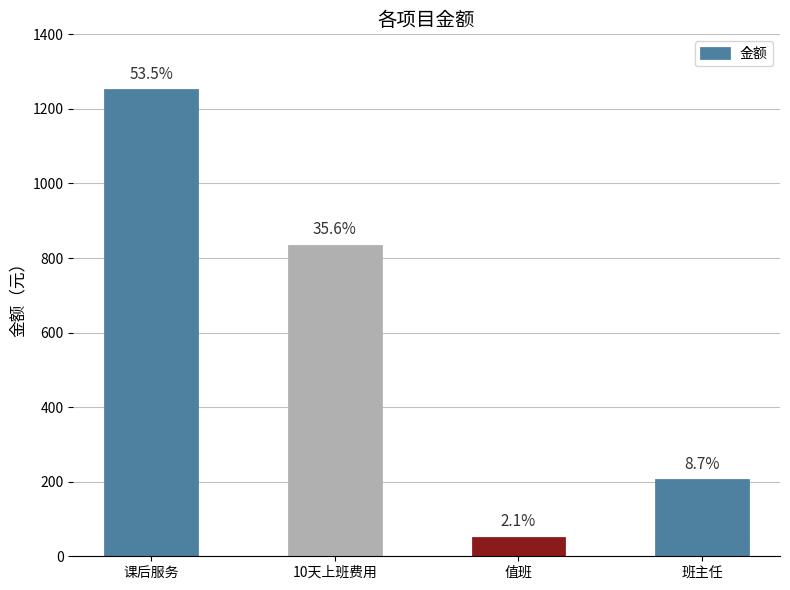

Where is the data nearest to the value 650?

10天上班费用